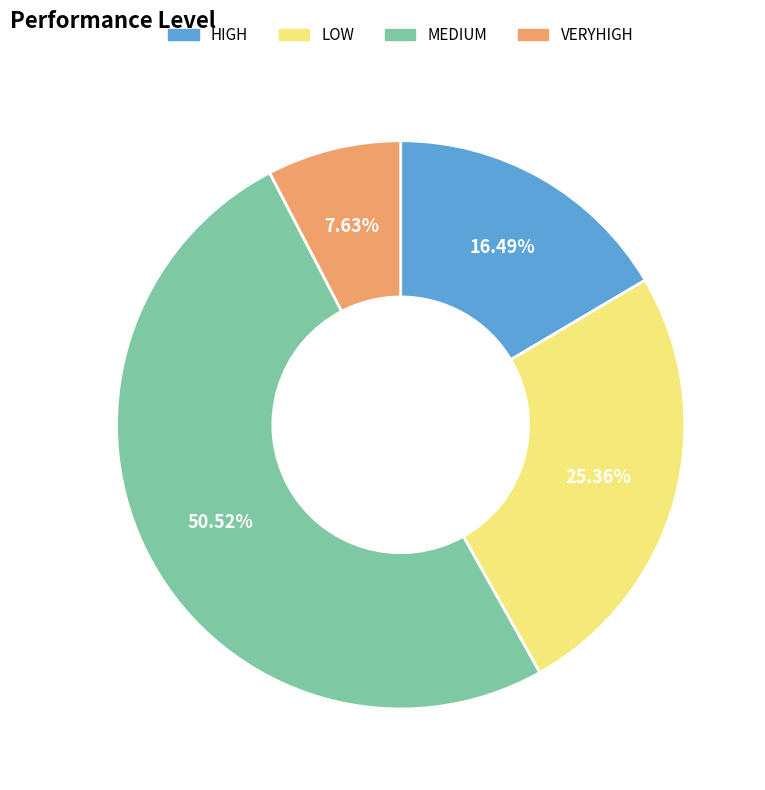

To the nearest percent, what portion does LOW represent?

25%